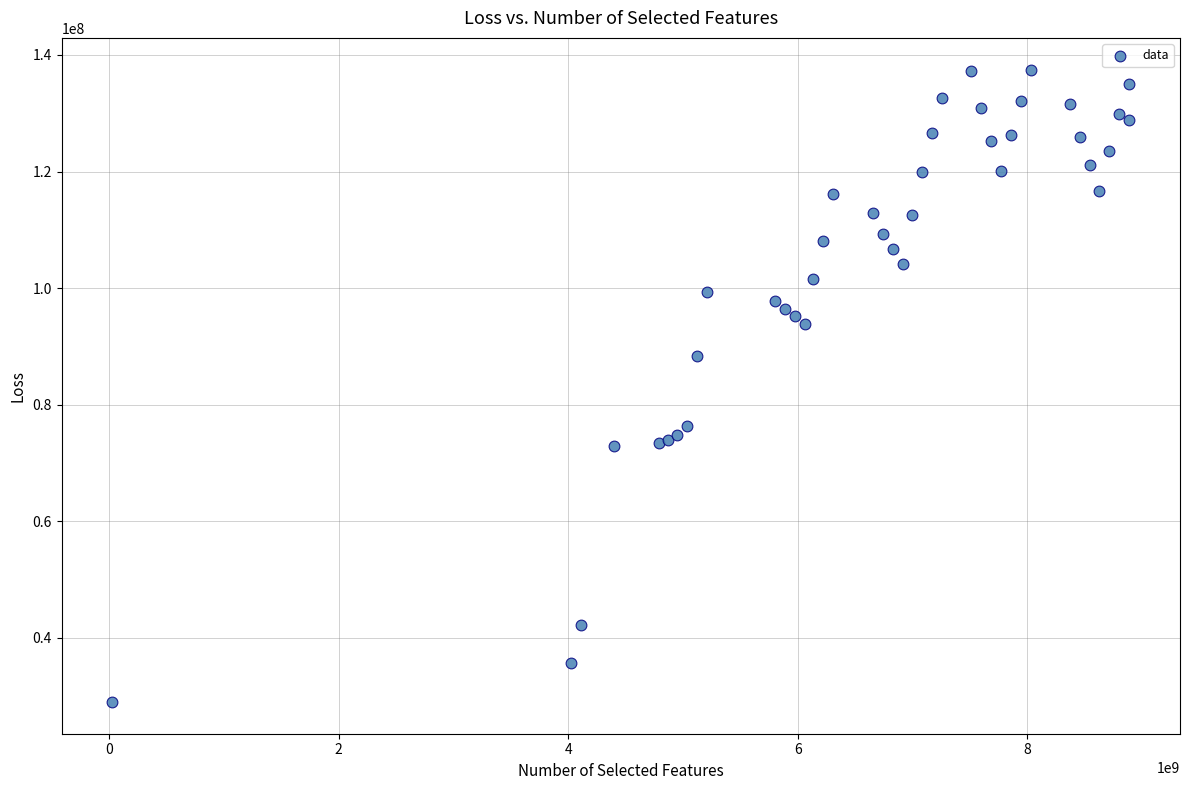

What Y value in the scatter plot is closest to 83251161?

88441403